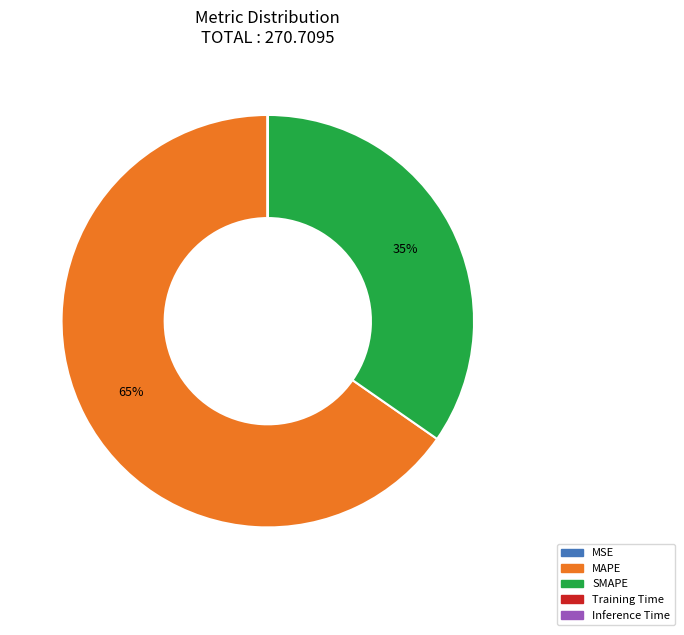

Approximately how many times larger is the value at MAPE compared to SMAPE?

1.9